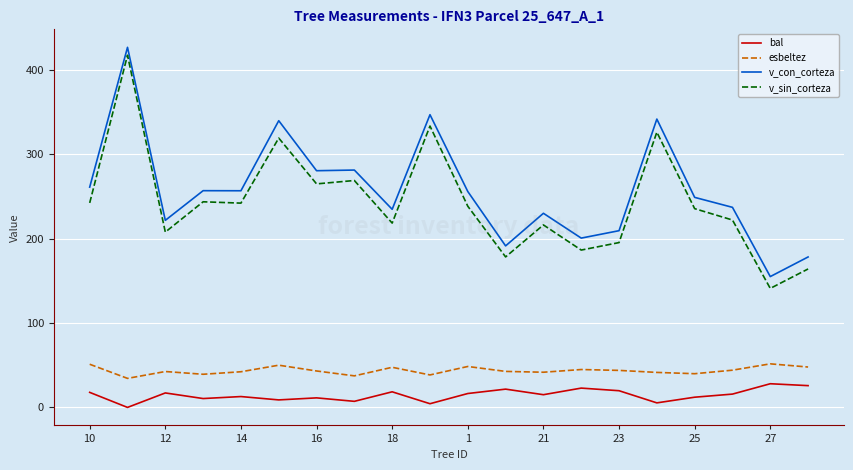

True or false: esbeltez and v_sin_corteza intersect in this chart.

False